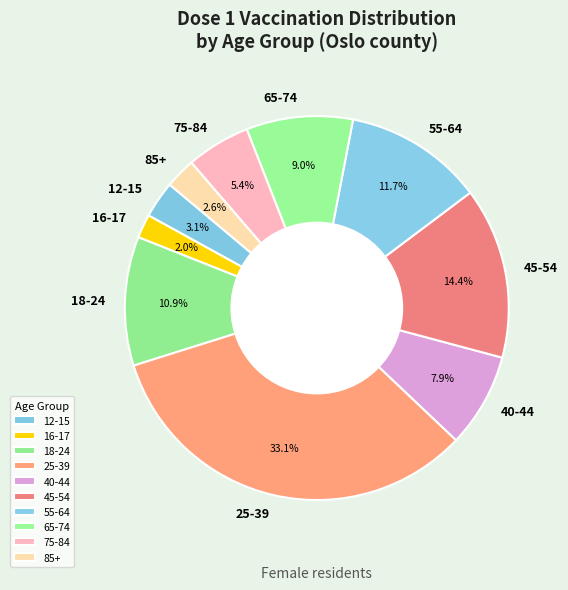

Is the sum of 40-44 and 85+ greater than half?

No